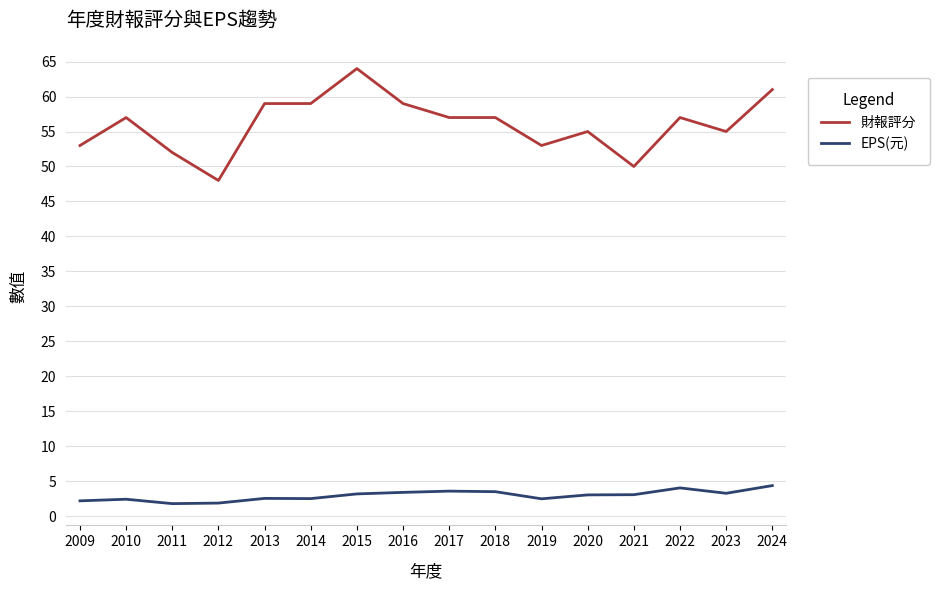

What value does the 財報評分 series have at 2019?

53.0